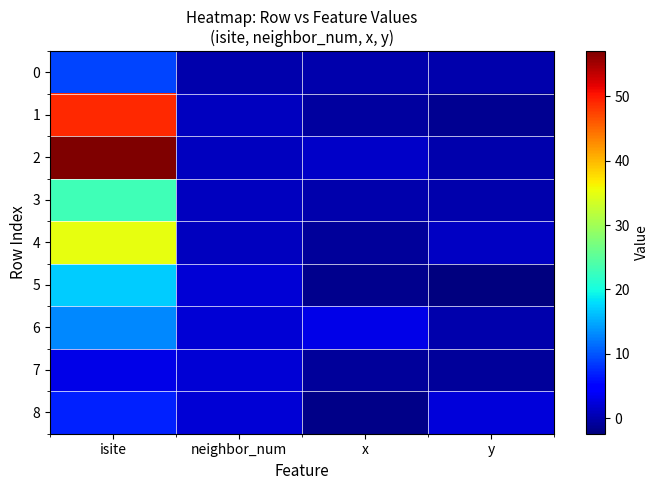

What is the difference between the highest and lowest values at y?

4.7